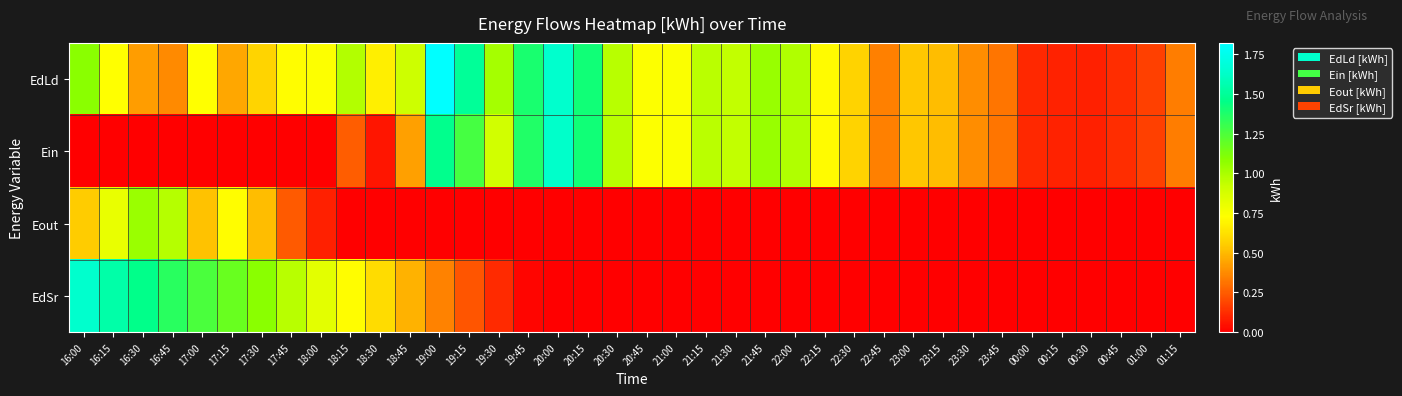

How many distinct data groups are displayed?

4